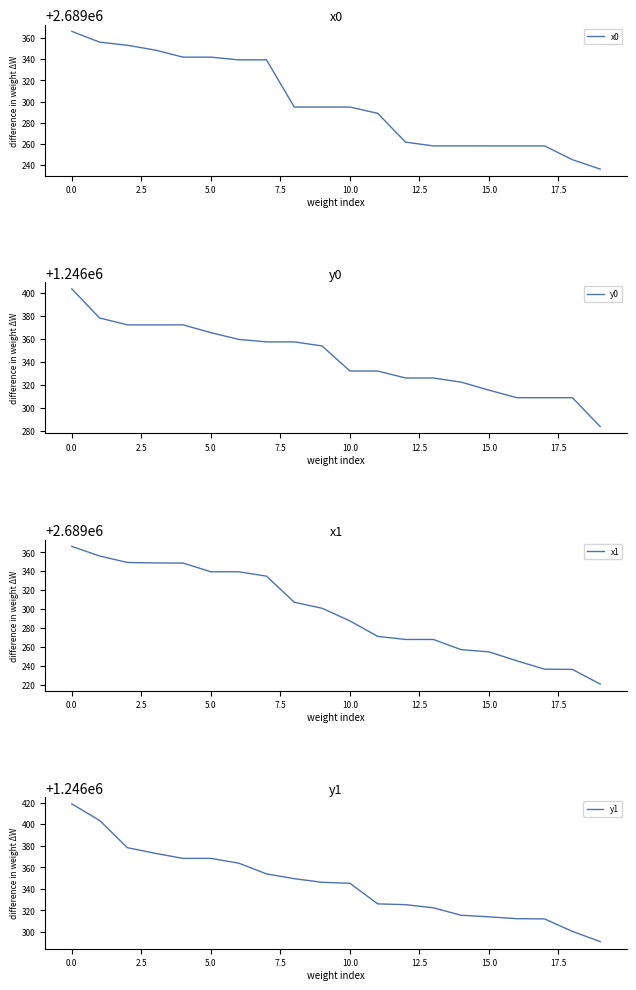

How many data points in x0 are above 2689294?

11